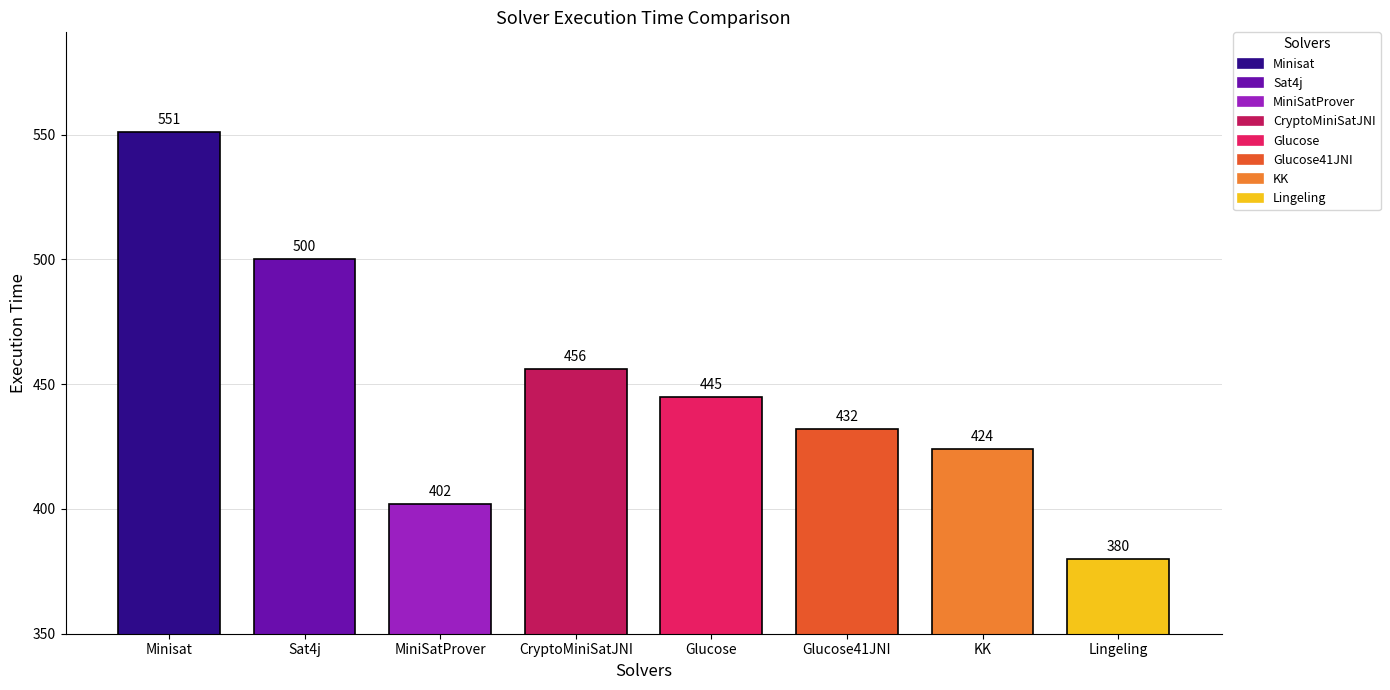

Read the value at Sat4j.

500